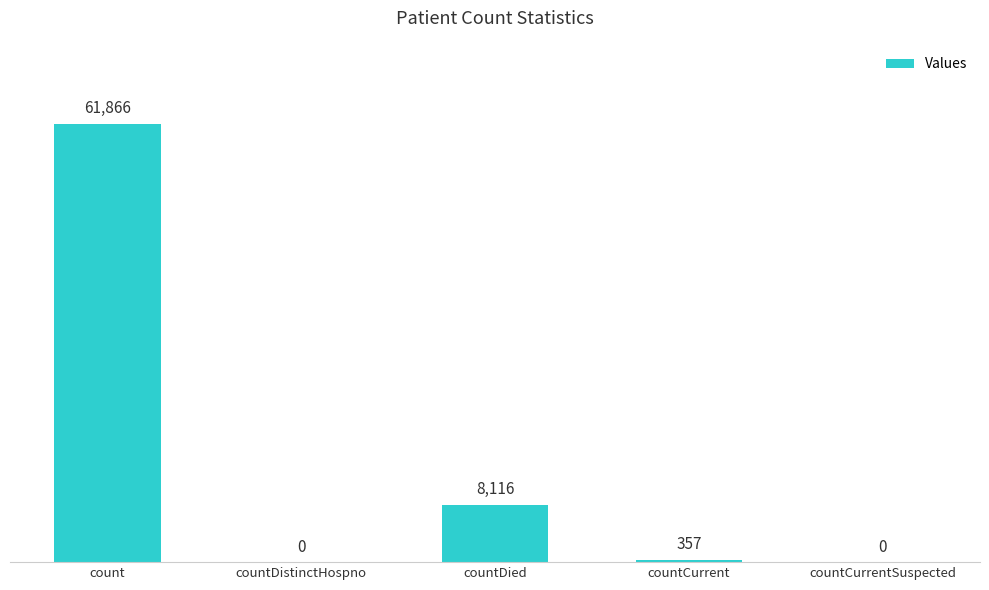

Read the value at count, to the nearest 50.

61850